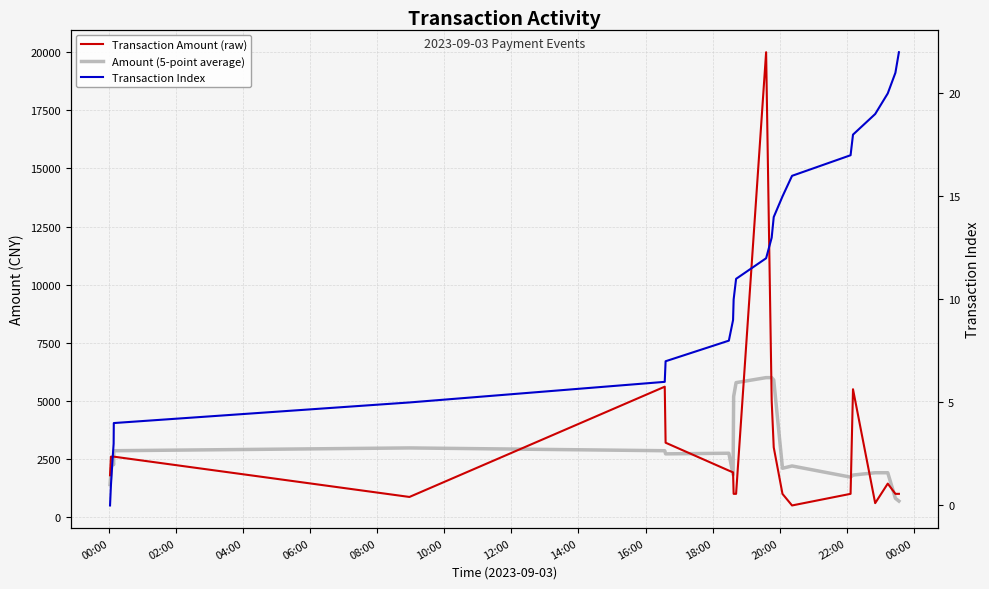

How many values in the Amount (5-point average) series are below 2253?

11